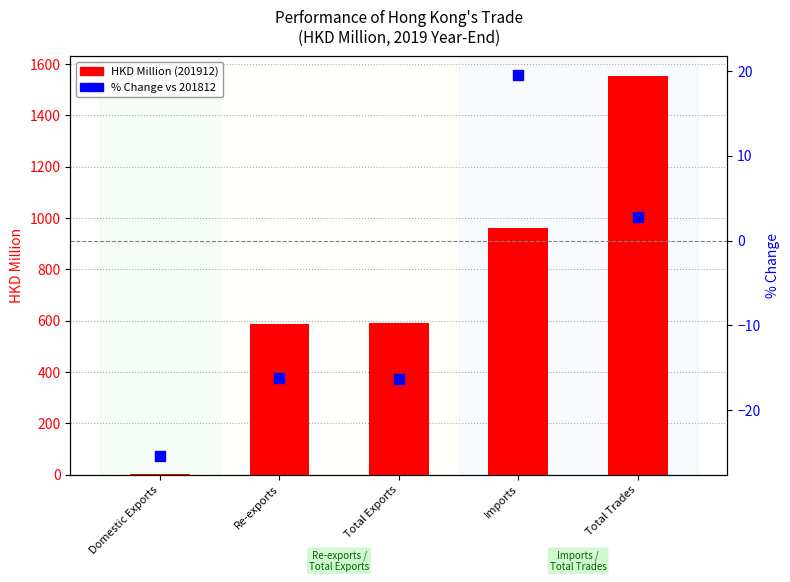

Is the value of % CHG (201912) at Total Trades greater than the value of HKD Million (201912) at Domestic Exports?

Yes